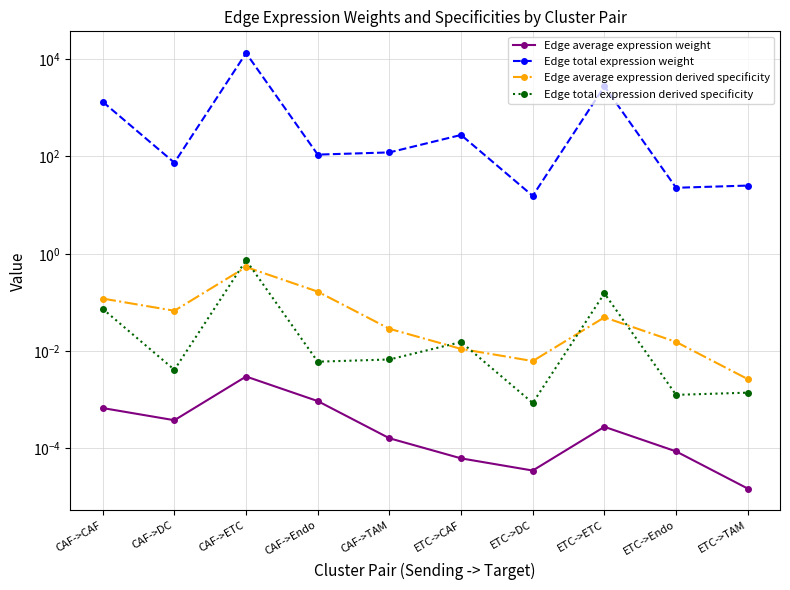

Rank the series at ETC->Endo from lowest to highest value.

Edge average expression weight, Edge total expression derived specificity, Edge average expression derived specificity, Edge total expression weight